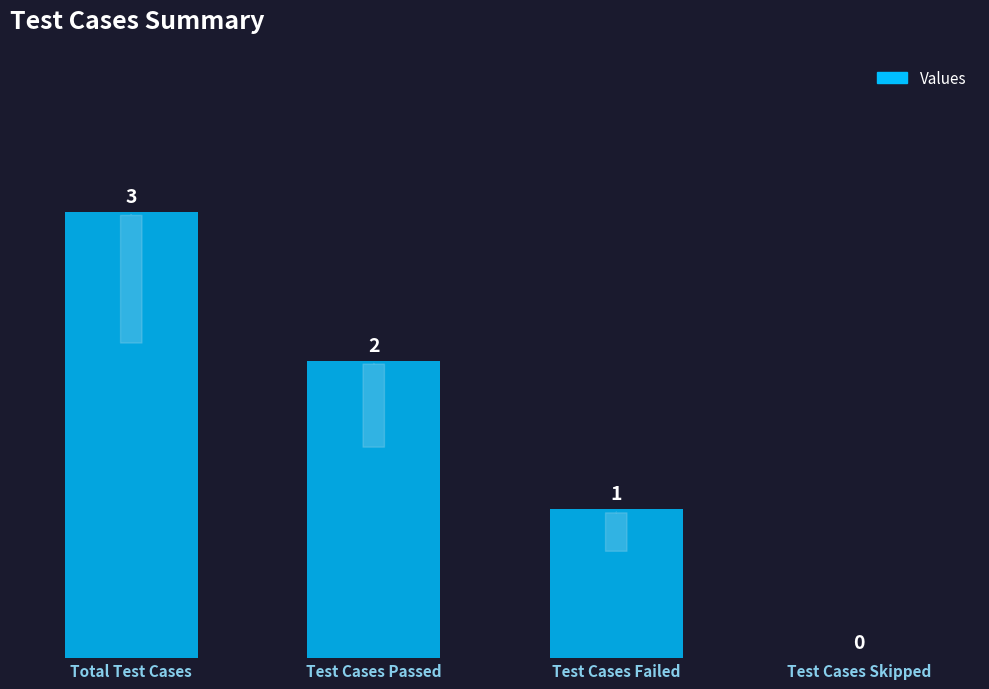

At which category does the chart reach its peak across all series?

Total Test Cases